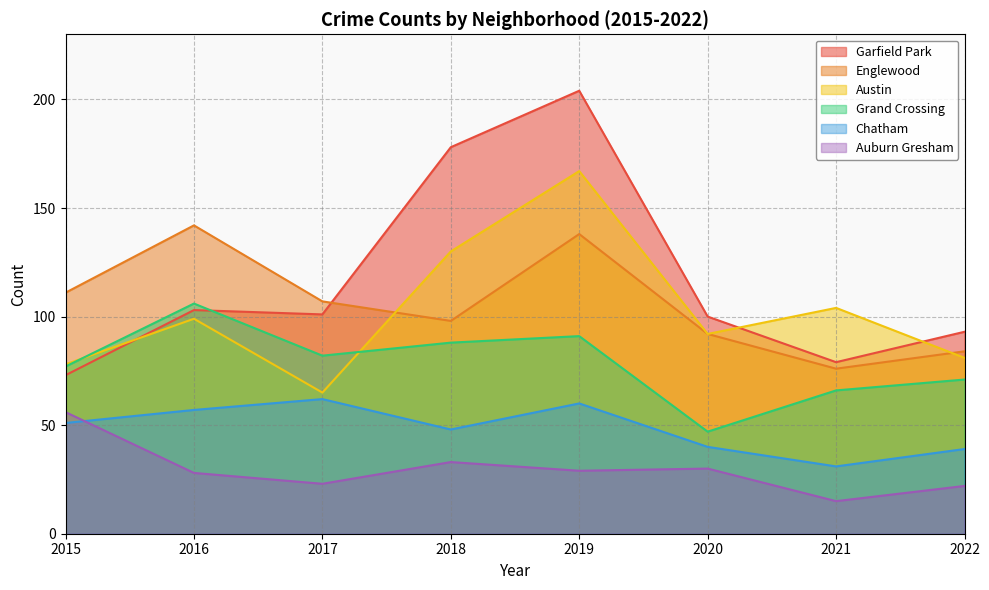

At which label is Chatham closest to 46?

2018